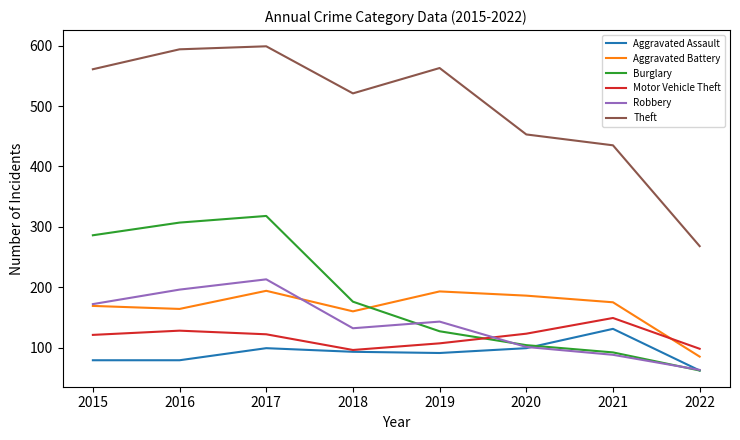

True or false: Motor Vehicle Theft and Theft cross at least once.

False